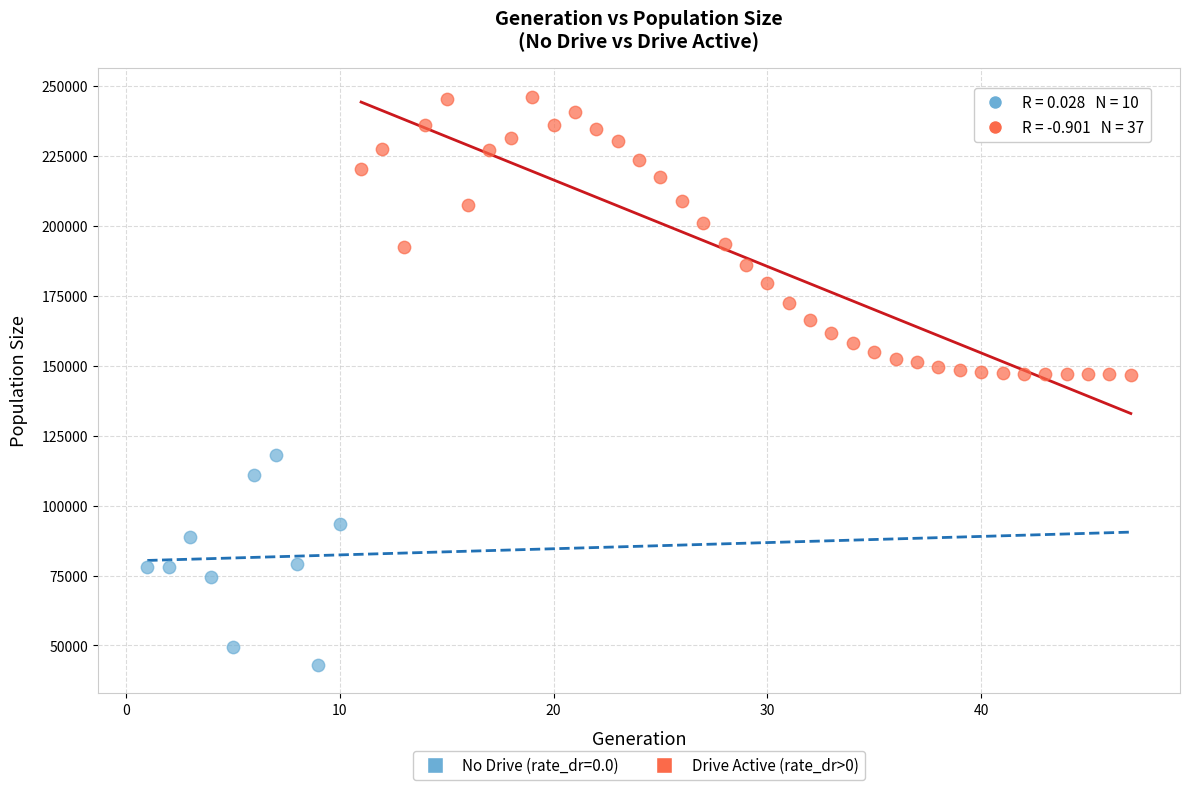

Which series reaches the maximum Y coordinate?

Drive Active (rate_dr>0)